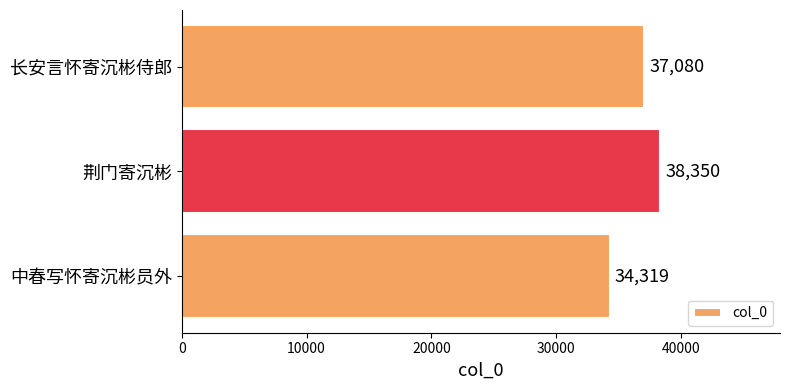

Does the chart contain any negative values?

No